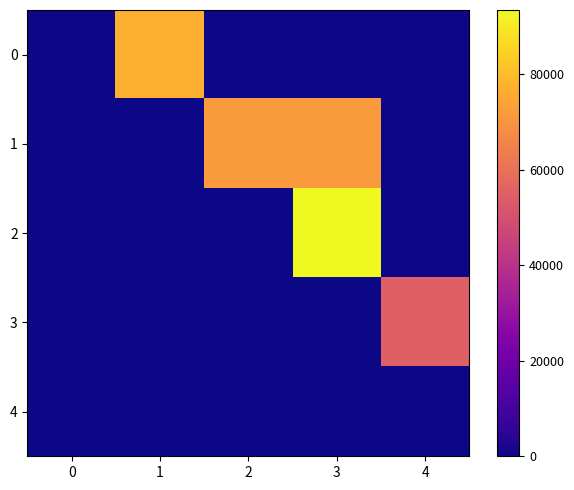

Which has a higher value, 3 or 1?

1